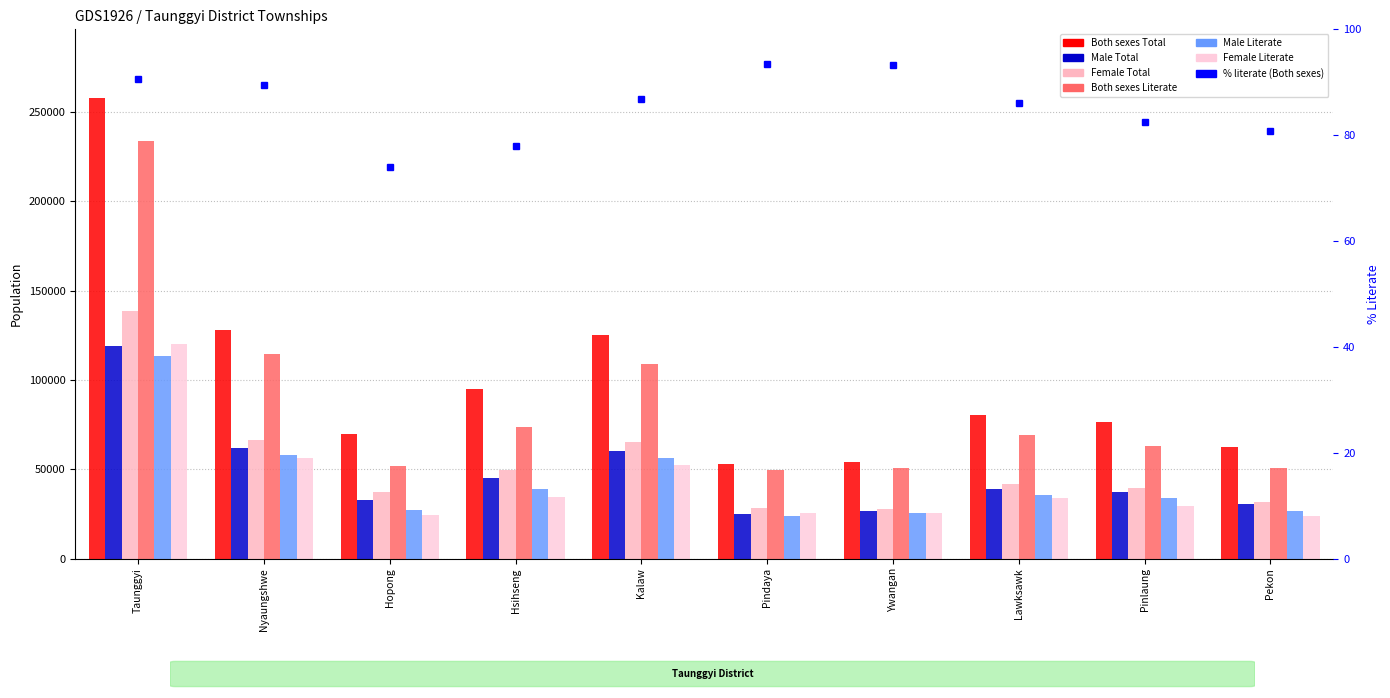

At which label does Female Literate first exceed 33750?

Taunggyi